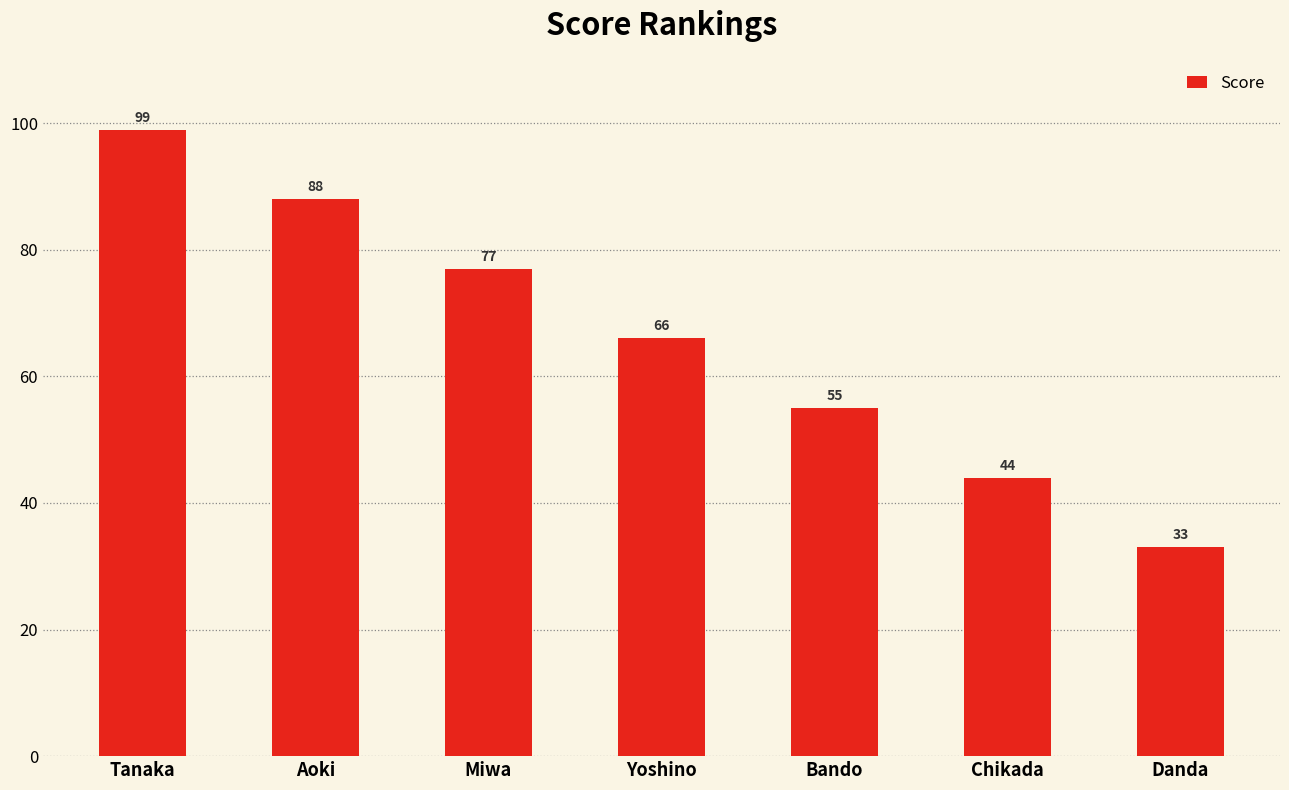

List the labels in order of value, smallest first.

Danda, Chikada, Bando, Yoshino, Miwa, Aoki, Tanaka